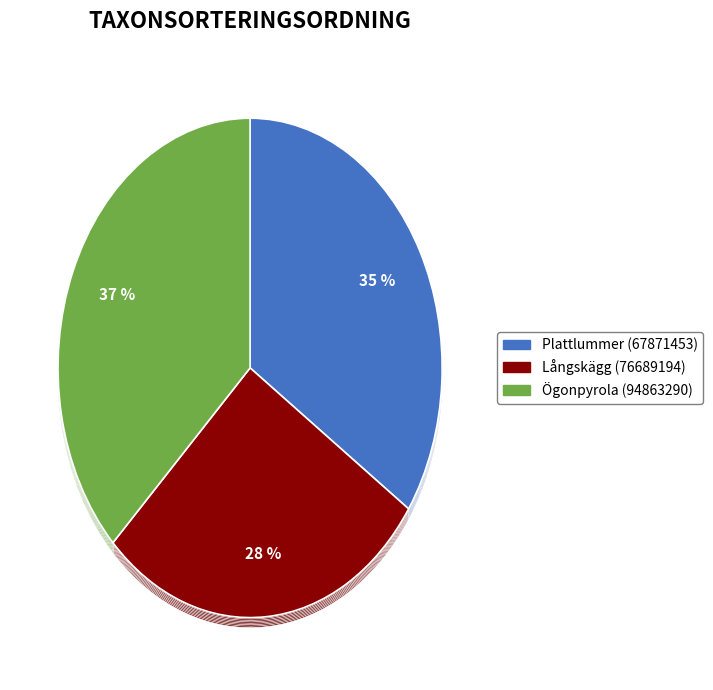

Does Ögonpyrola (94863290) represent more than half of the total?

No